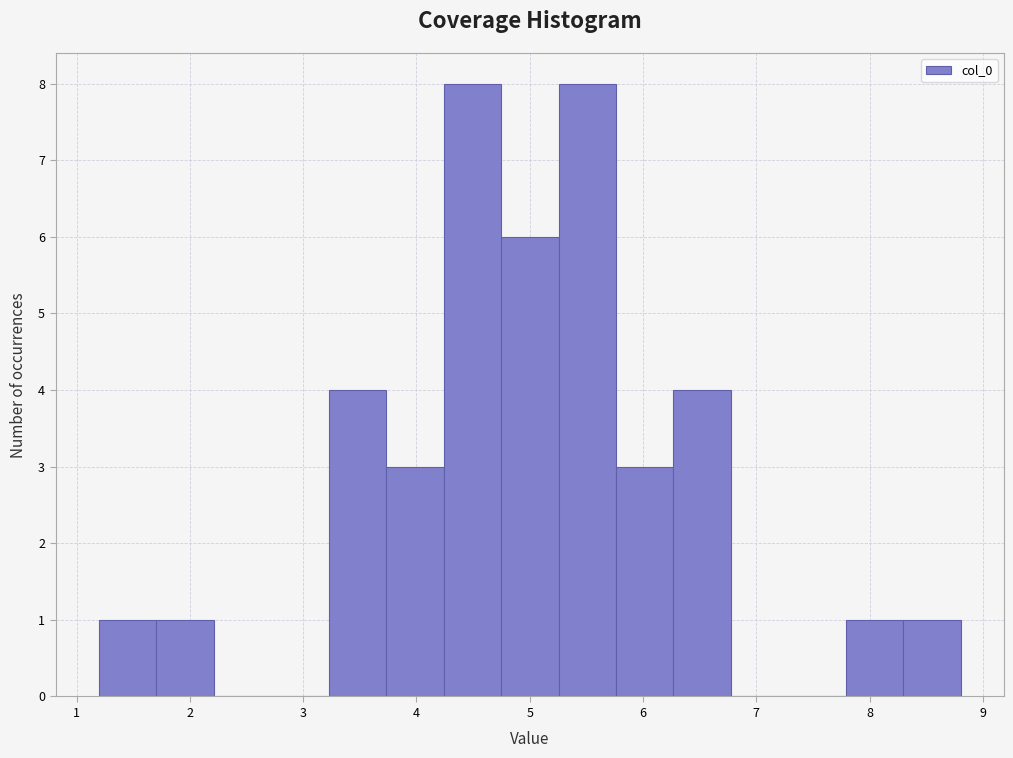

What is the height of the bar covering 7.8 to 8.3 on the x-axis? Neither the bar edges nor the heights are printed on the chart, so give them approximately, as read against the axes.

1